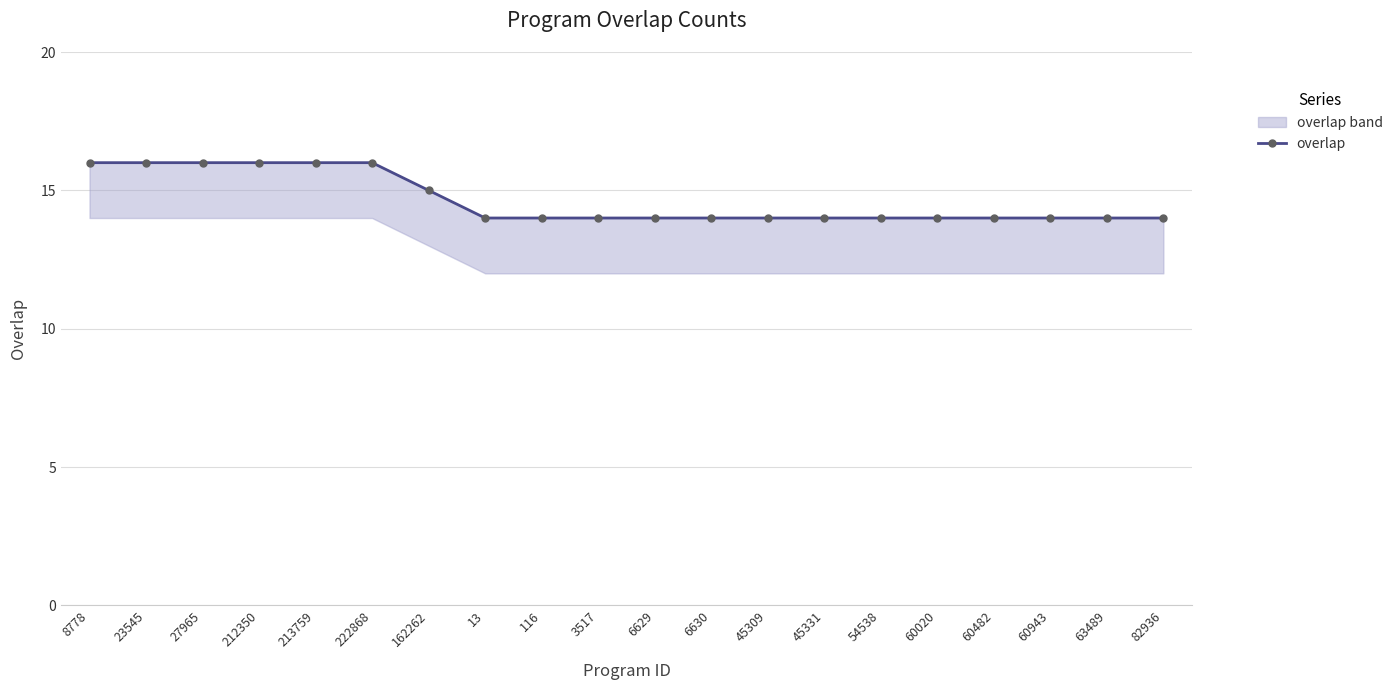

What value does the data have at 60482?

14